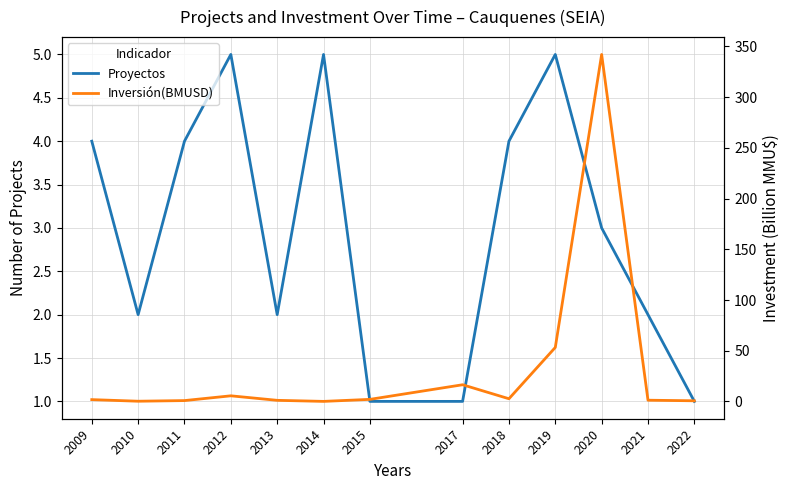

At which label does Inversión(BMUSD) first exceed 1?

2009